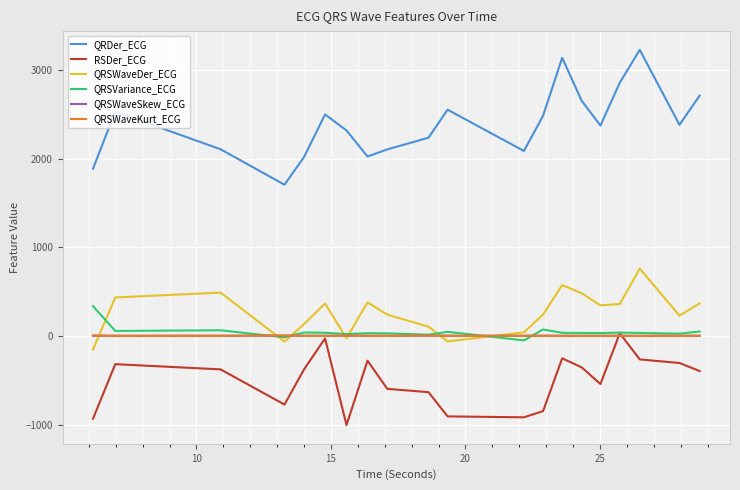

Which series has the largest range (max minus min)?

QRDer_ECG